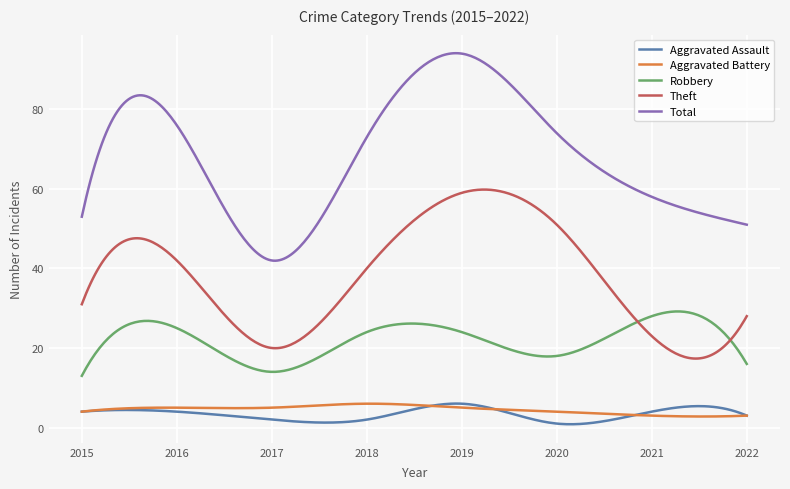

What is the highest value of the Robbery series?

29.2